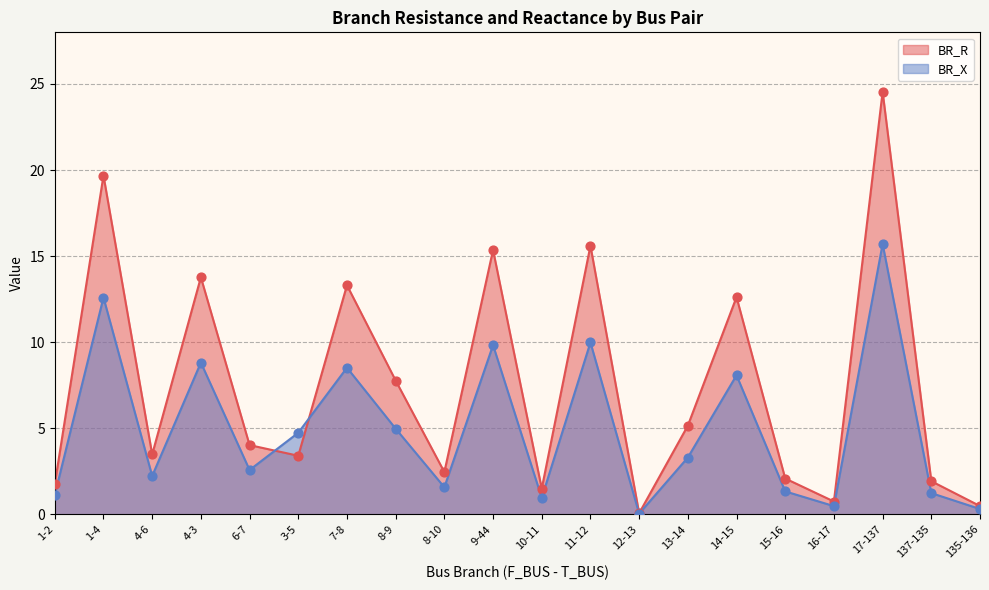

Which series reaches the minimum Y coordinate?

BR_X